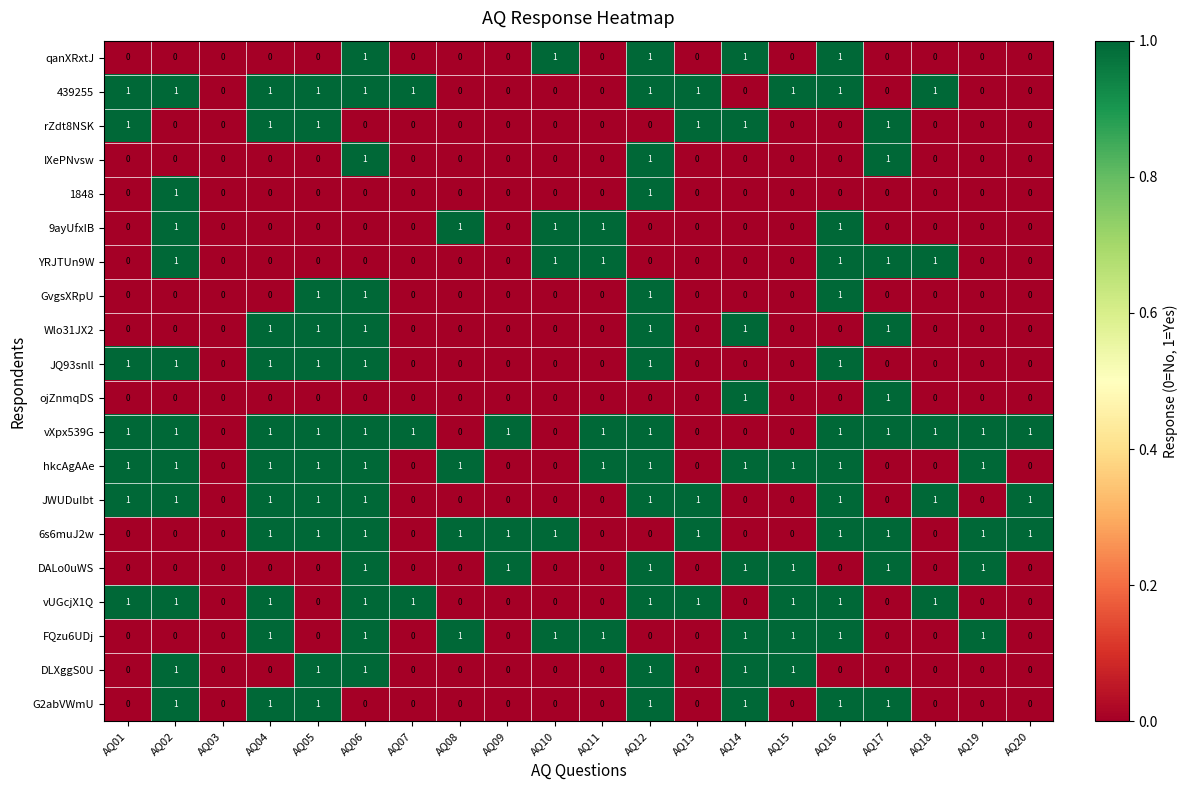

What is the sum of all rZdt8NSK values?

6